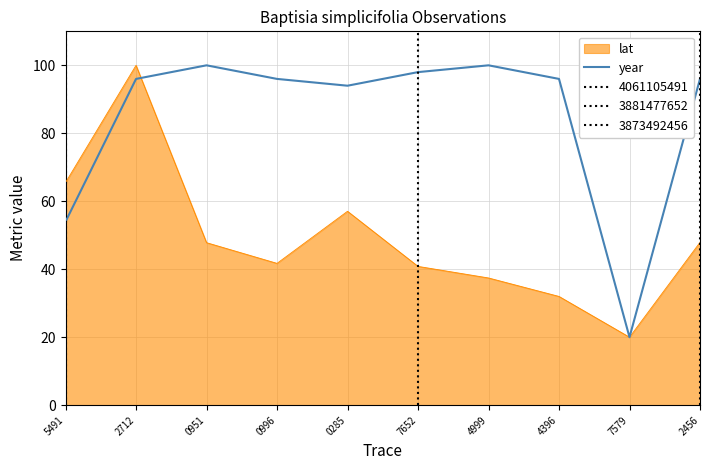

How many lines are shown in the chart?

1